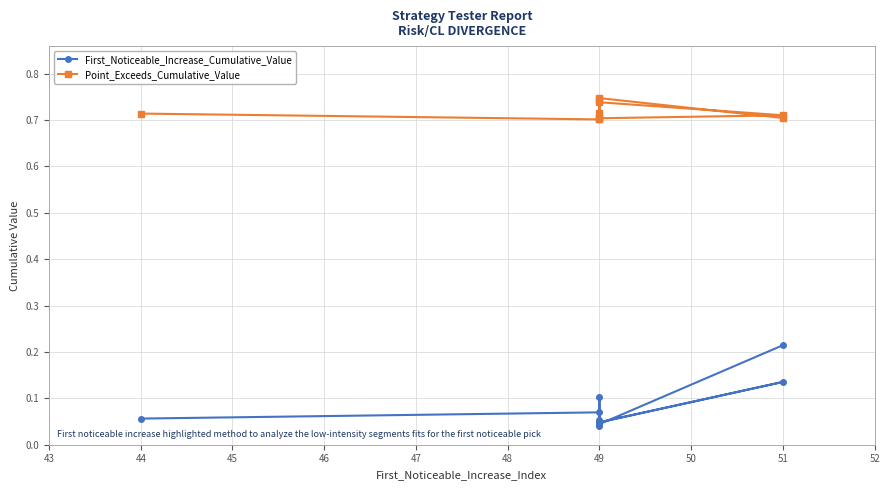

The value of First_Noticeable_Increase_Cumulative_Value at 51 is 0.1. True or false?

False